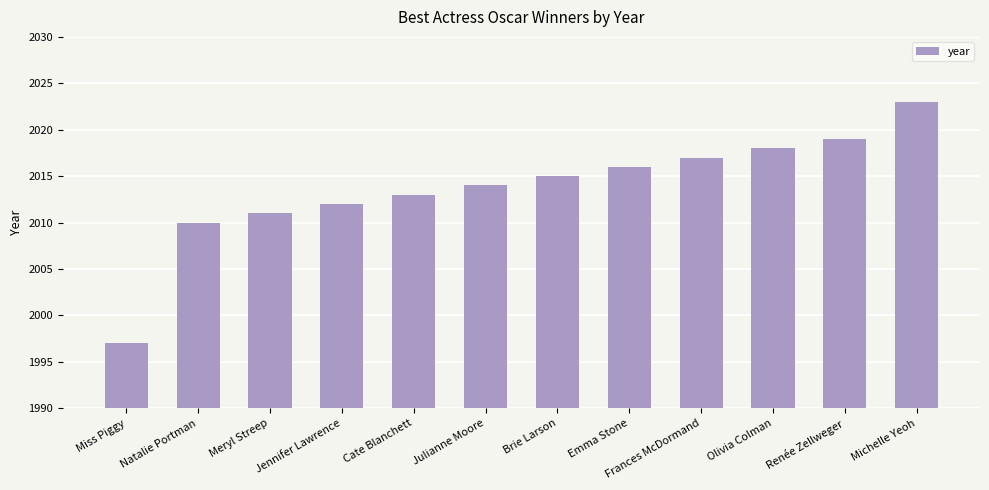

Reading right to left, what are all the values shown in this chart?

Michelle Yeoh=2023	Renée Zellweger=2019	Olivia Colman=2018	Frances McDormand=2017	Emma Stone=2016	Brie Larson=2015	Julianne Moore=2014	Cate Blanchett=2013	Jennifer Lawrence=2012	Meryl Streep=2011	Natalie Portman=2010	Miss Piggy=1997